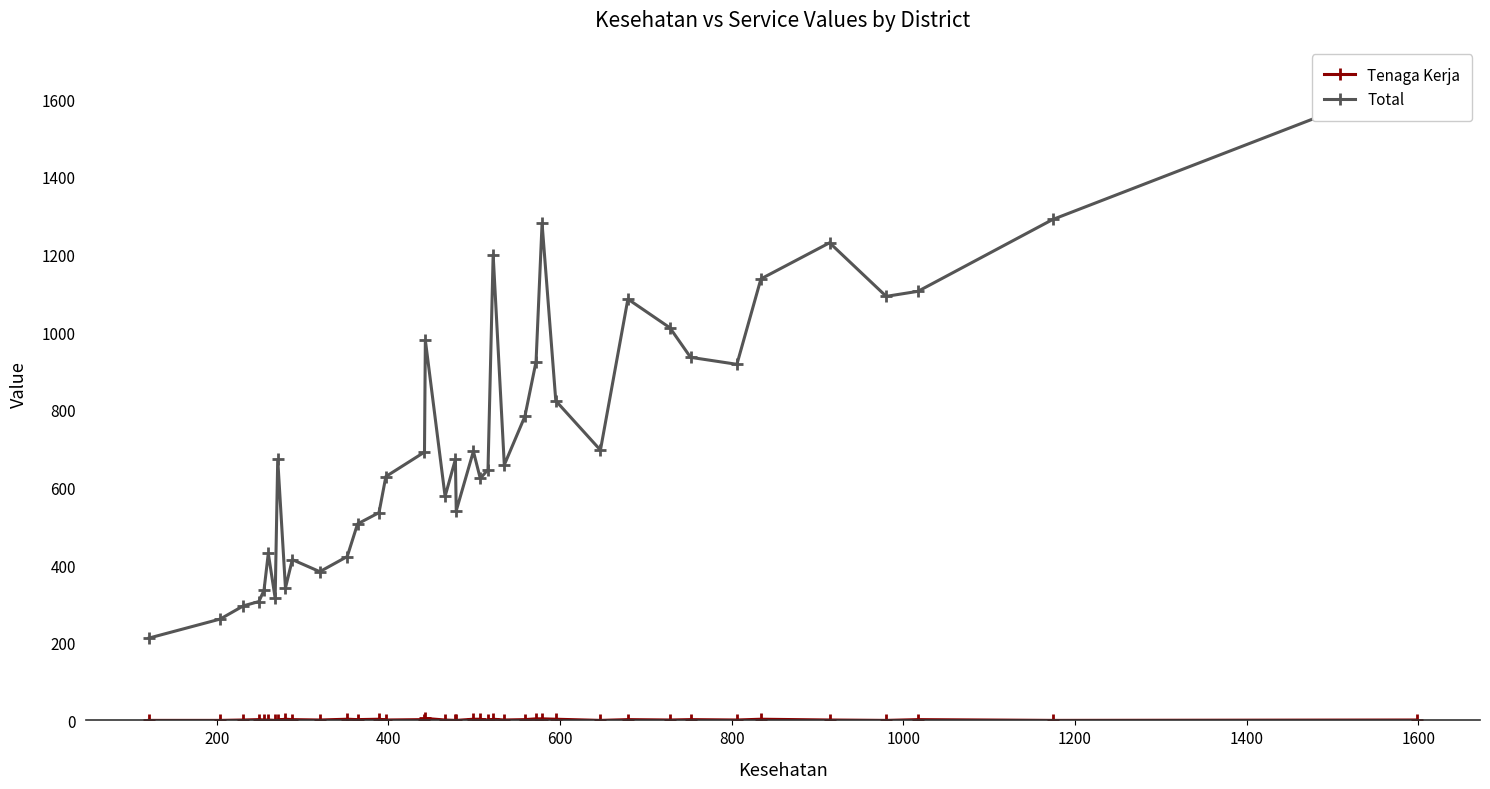

How many interior local peaks does the Tenaga Kerja series have?

10